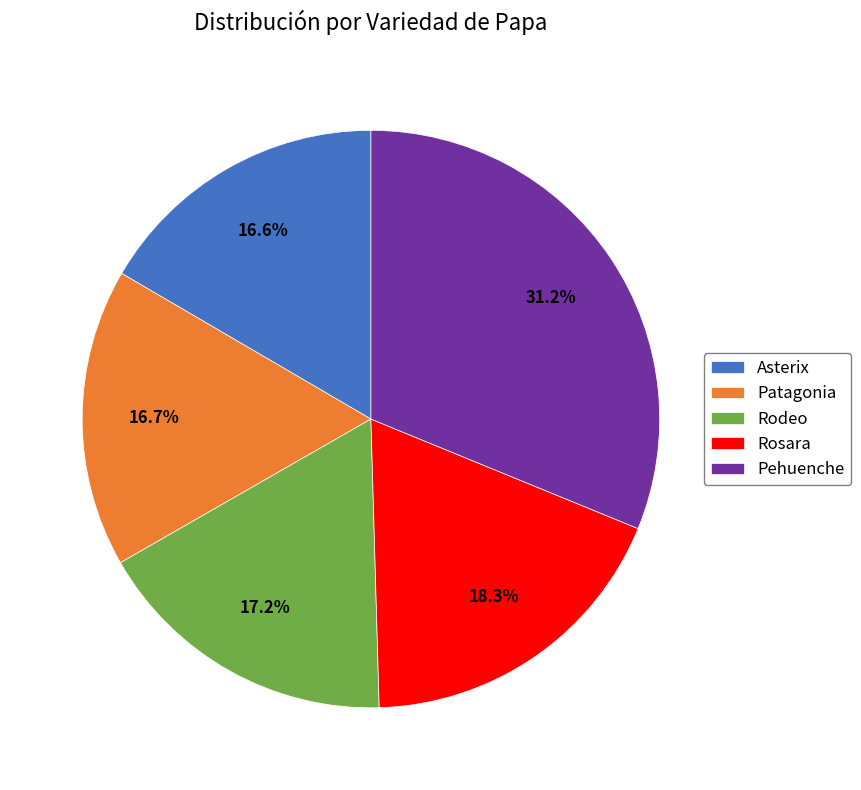

What is the largest slice in the pie chart?

Pehuenche